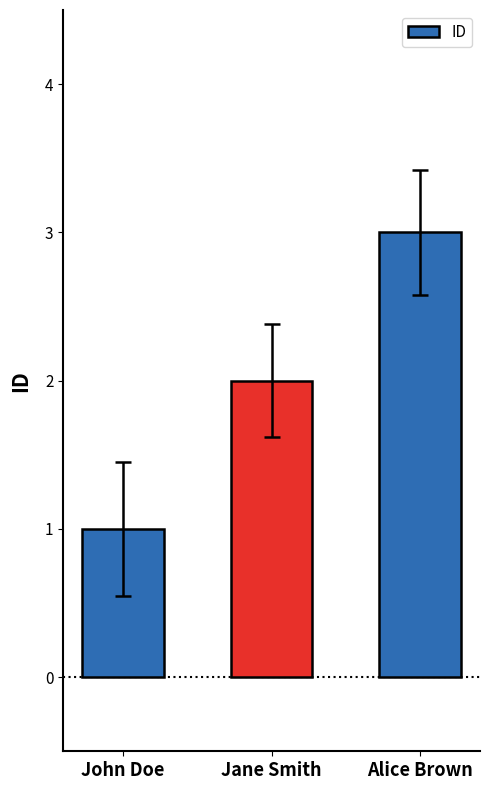

What is the difference between the maximum and minimum values?

2